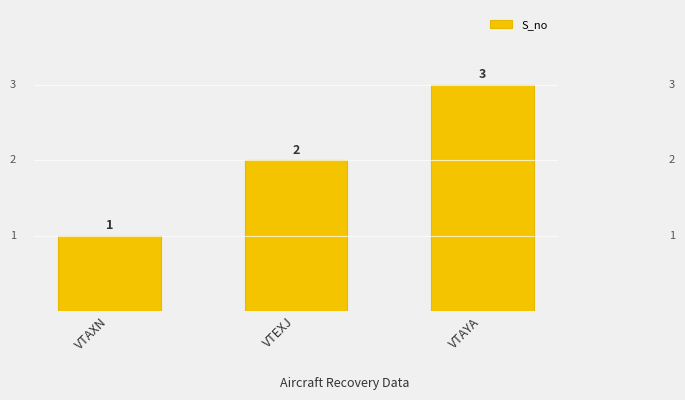

Count the values in the range 1 to 3.

3